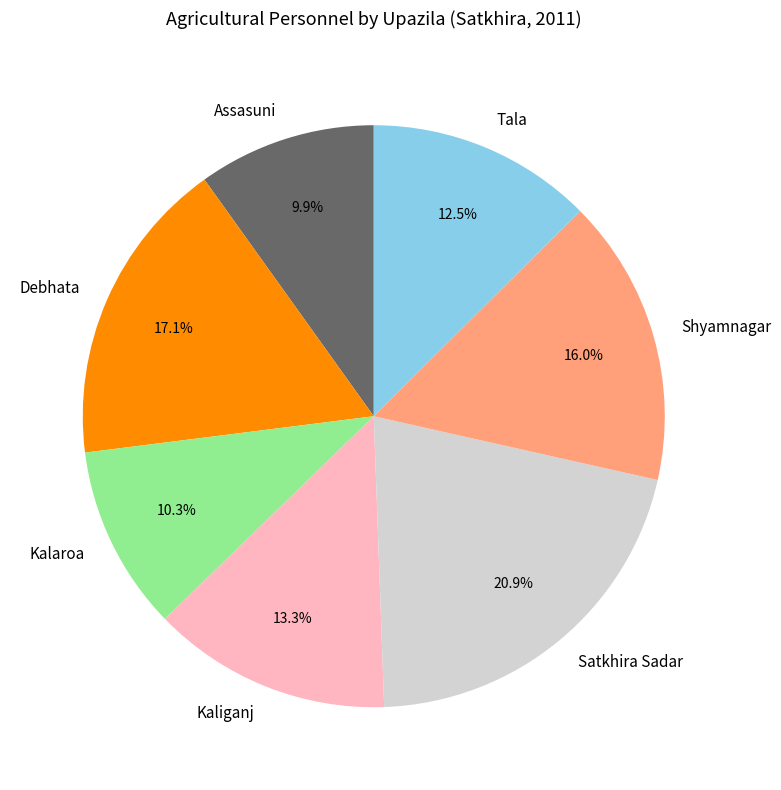

To the nearest percent, what portion does Assasuni represent?

10%